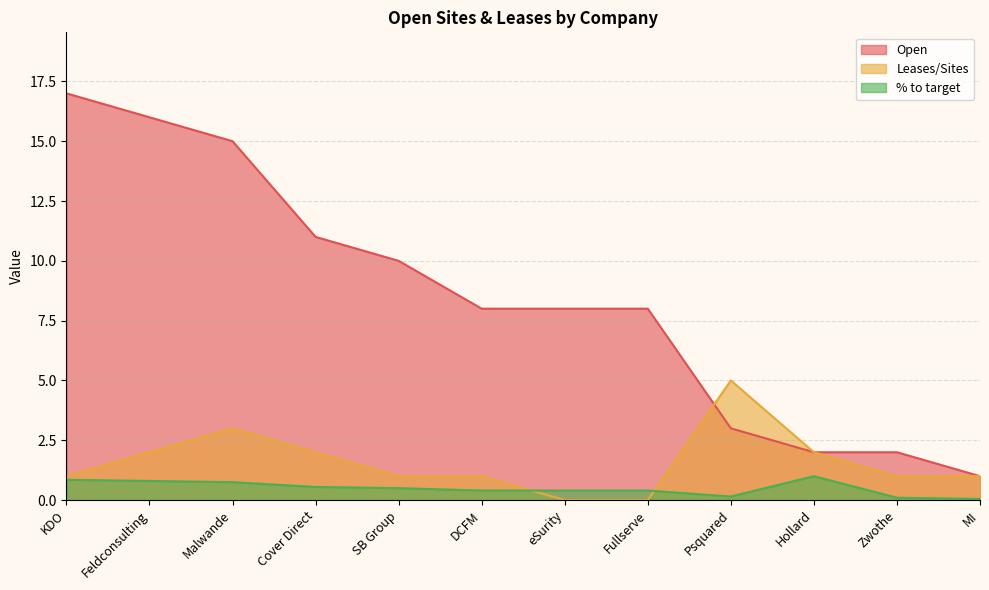

Is it true that Open equals 10.0 at SB Group?

True